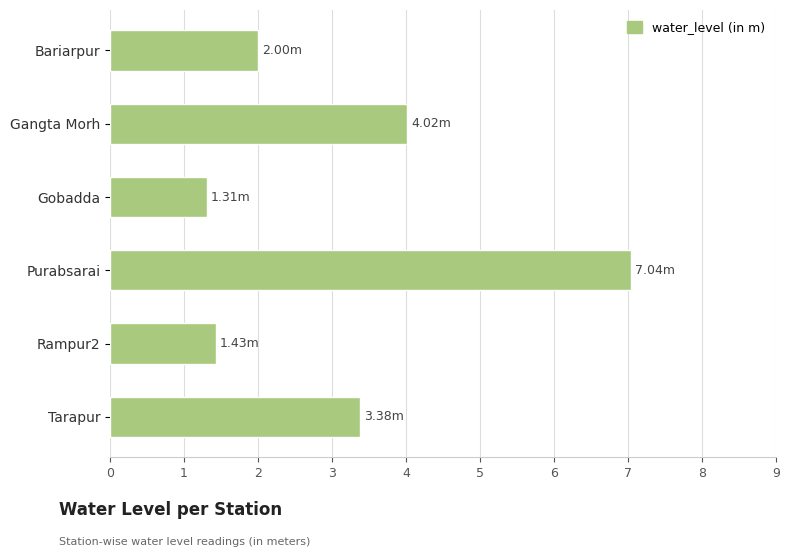

At which category does the chart reach its minimum across all series?

Gobadda